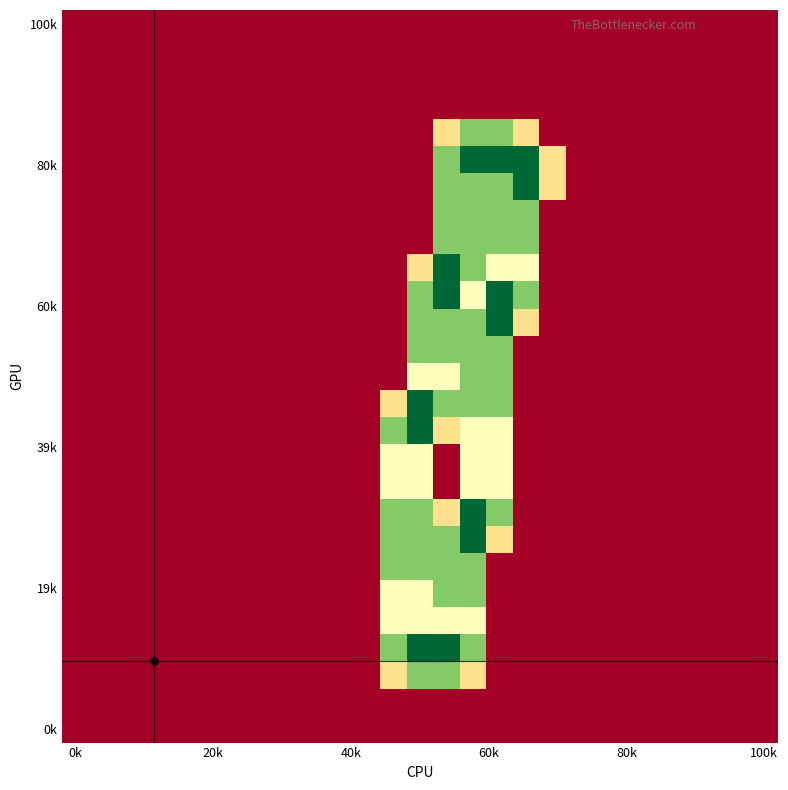

At which category is the sum across all series the highest?

15